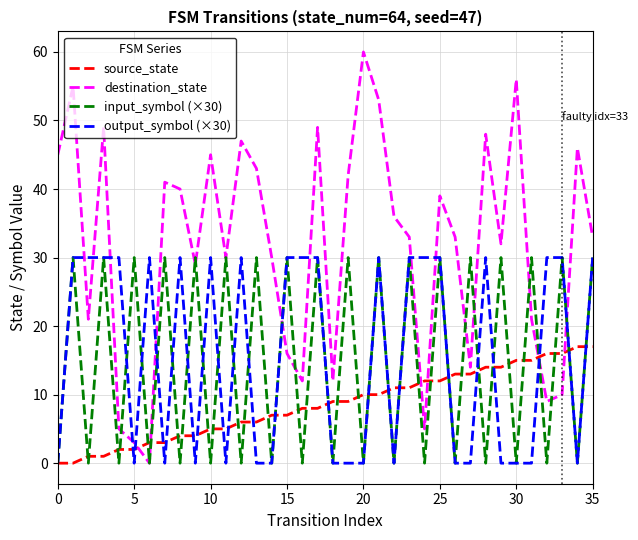

What is the highest value of the source_state series?

17